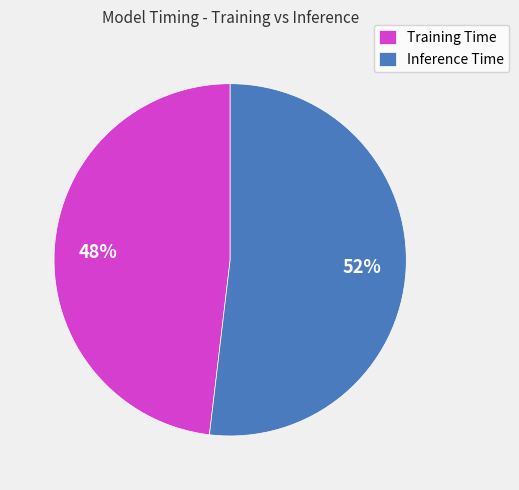

What percentage is the Inference Time slice, to the nearest percent?

52%